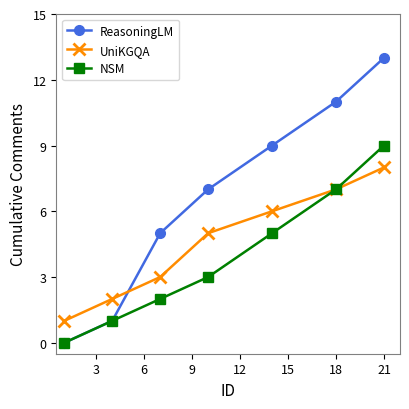

Which series has the largest total across all categories?

ReasoningLM